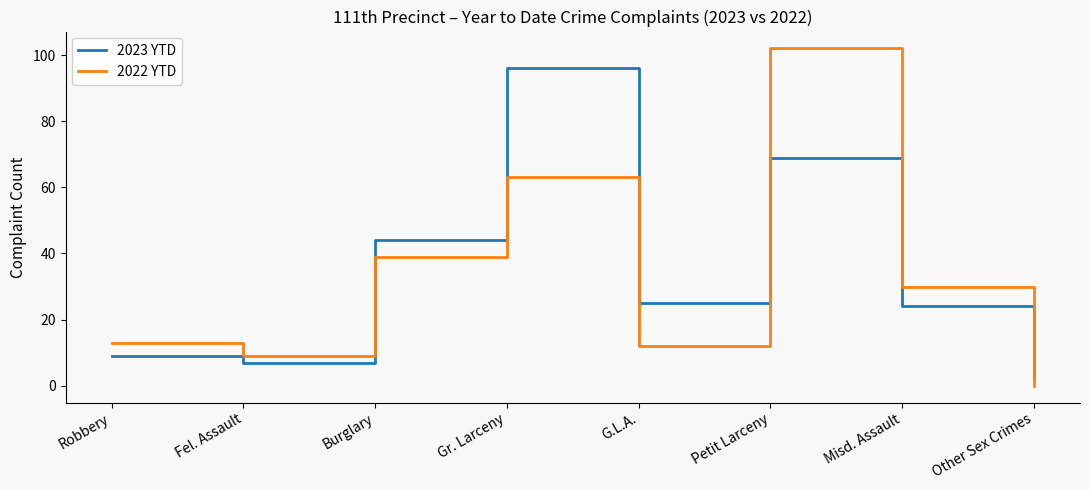

The 2022 YTD series shows 39 at Burglary. True or false?

True